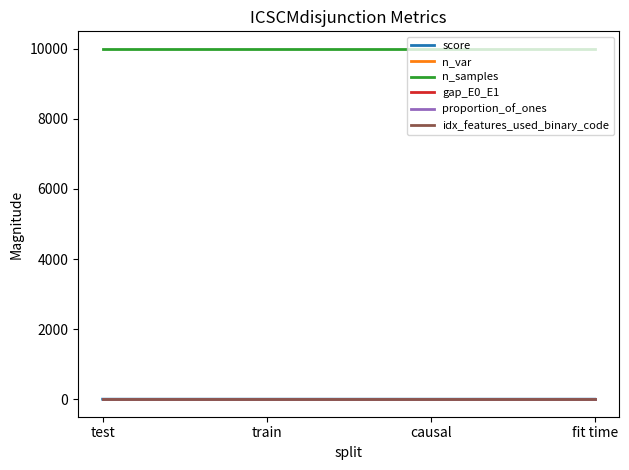

What are all the series names shown in the legend?

score, n_var, n_samples, gap_E0_E1, proportion_of_ones, idx_features_used_binary_code